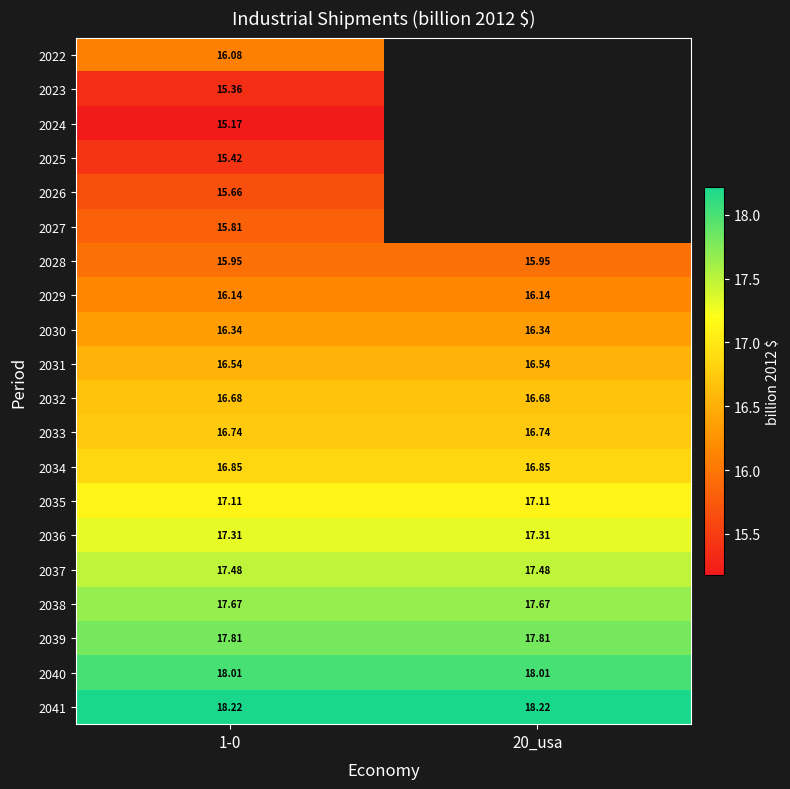

The 2040 series shows 18.0 at 20_usa. True or false?

True